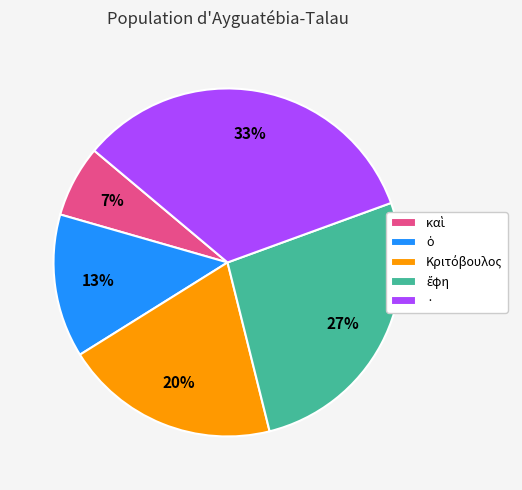

To the nearest percent, what is the average slice percentage?

20%